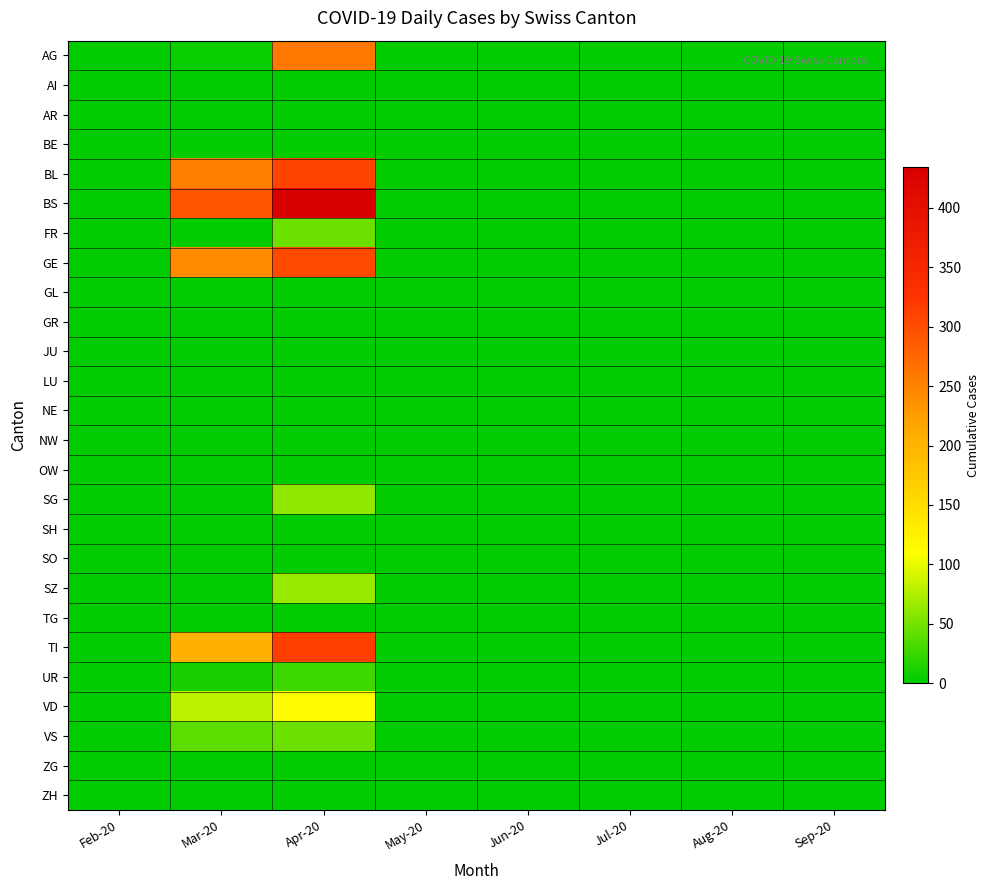

At how many categories does at least one series exceed 40?

2